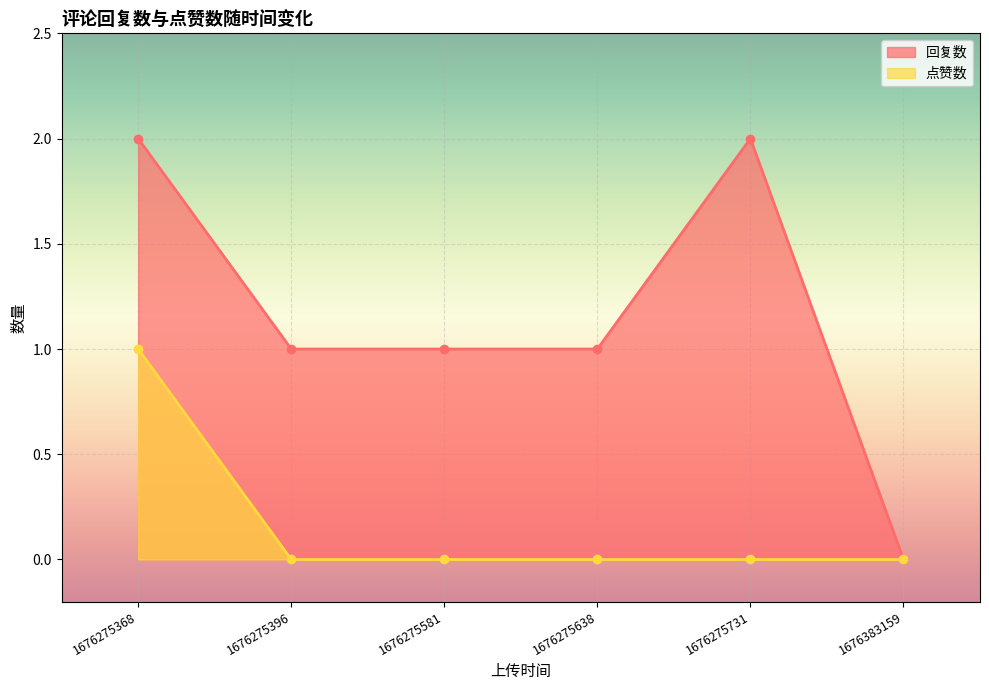

At 1676275731, list the series in order from largest to smallest.

回复数, 点赞数